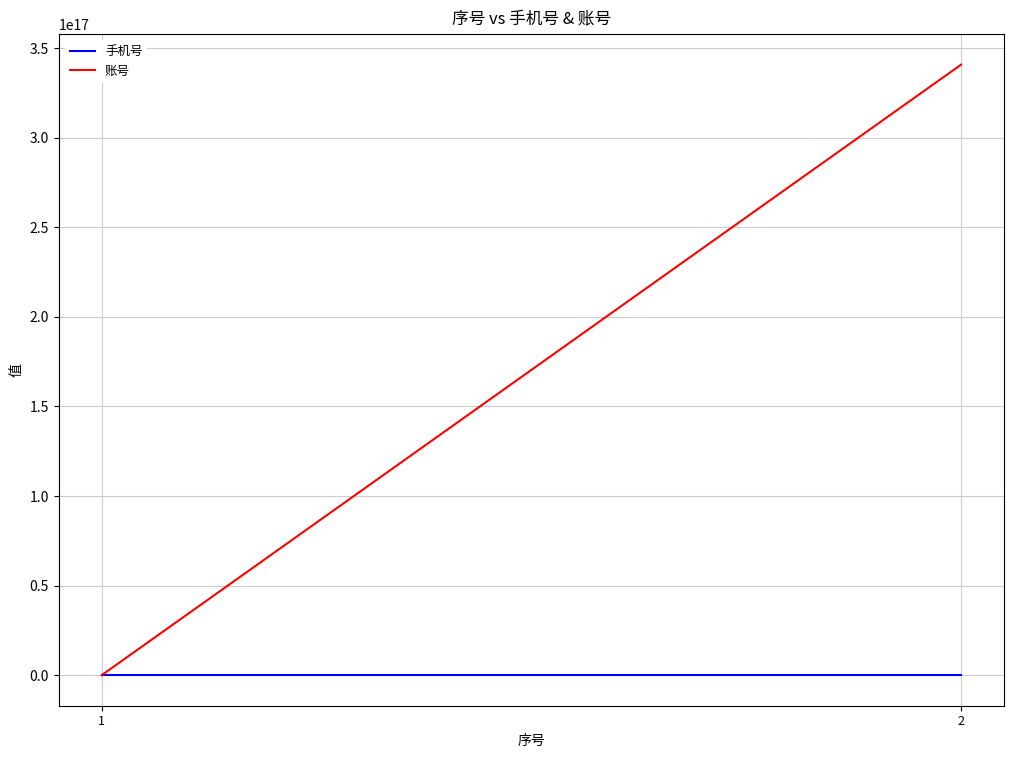

What is the difference between the maximum and minimum values in the 账号 series?

340827199400131584